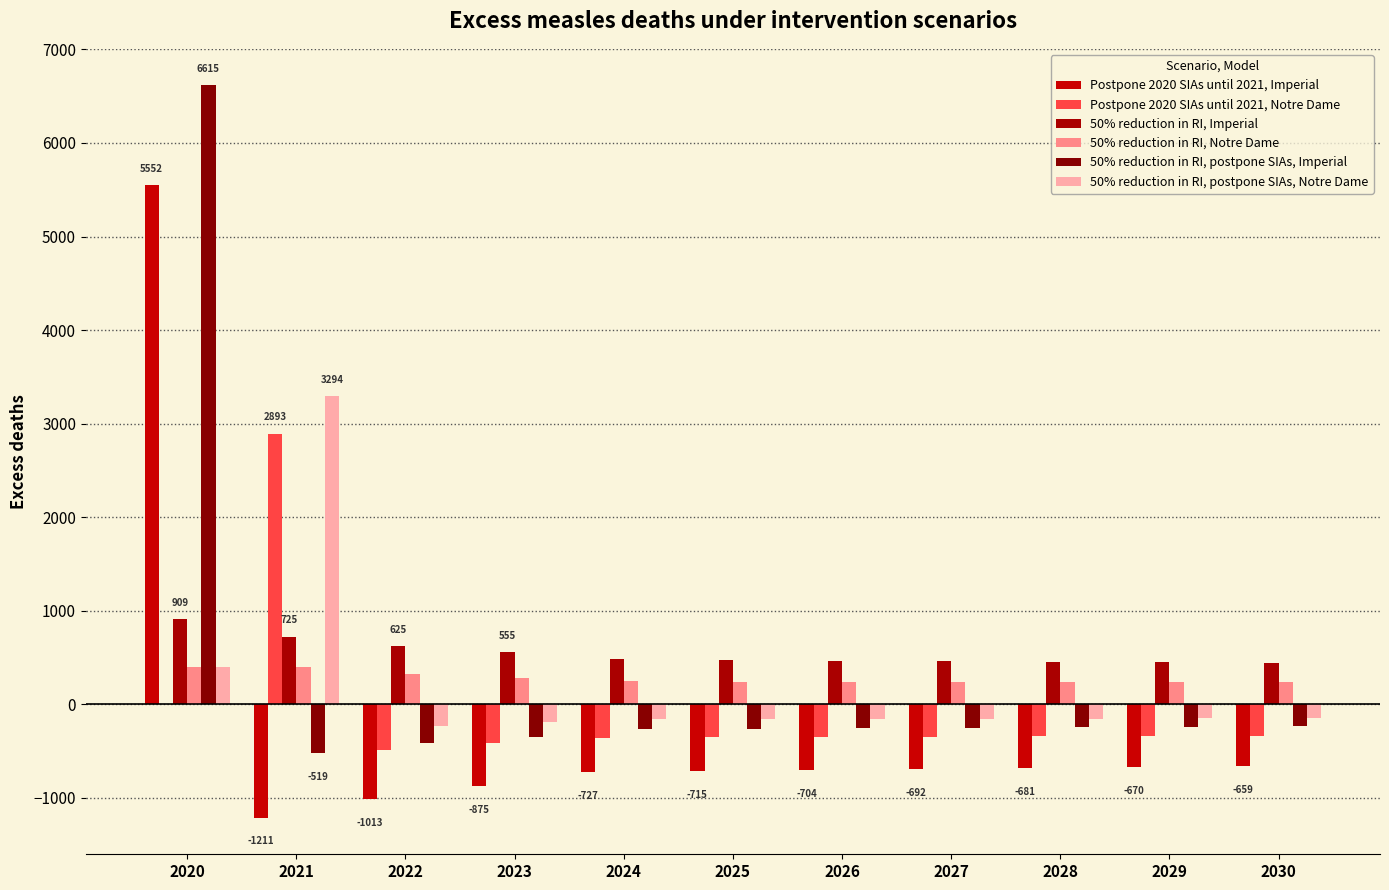

Read the 50% reduction in RI, Imperial value at 2021, to the nearest 50.

700